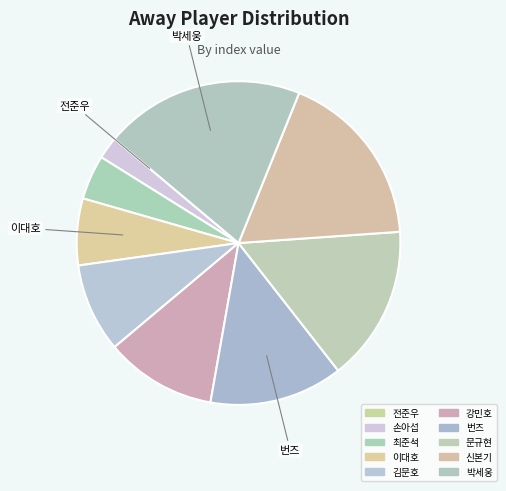

The 전준우 slice represents 0% of the pie. True or false?

True